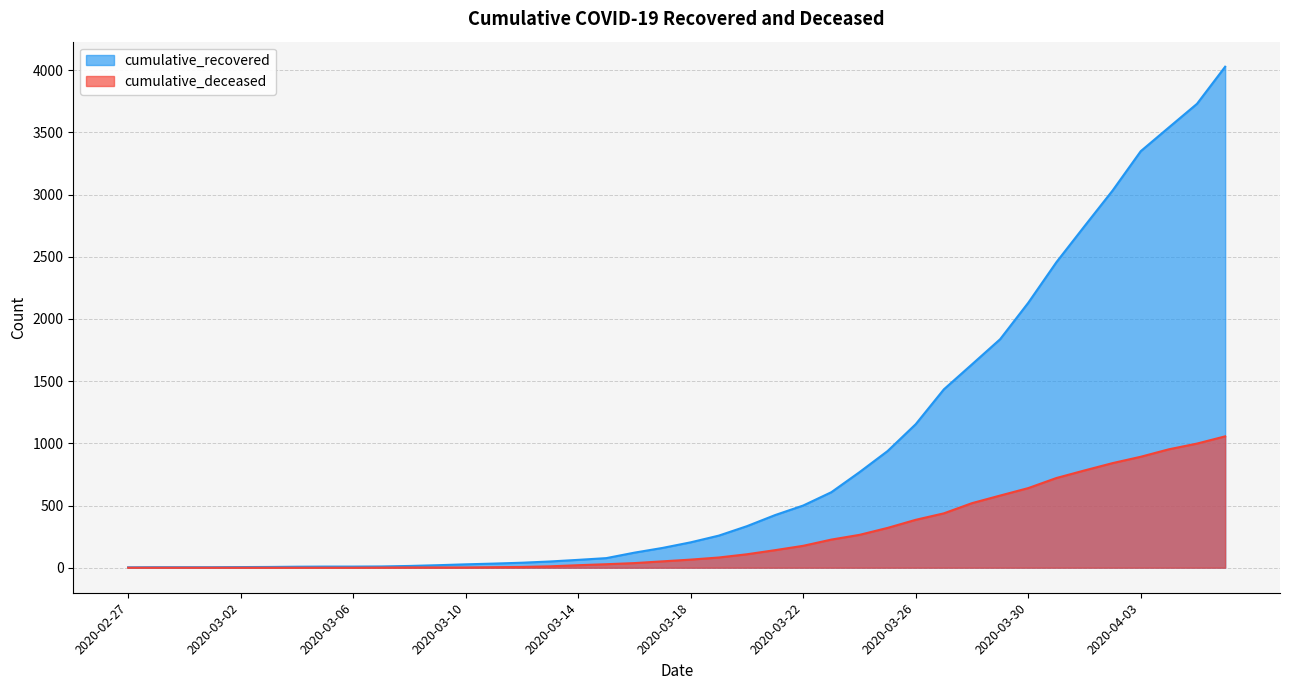

How many lines are shown in the chart?

2